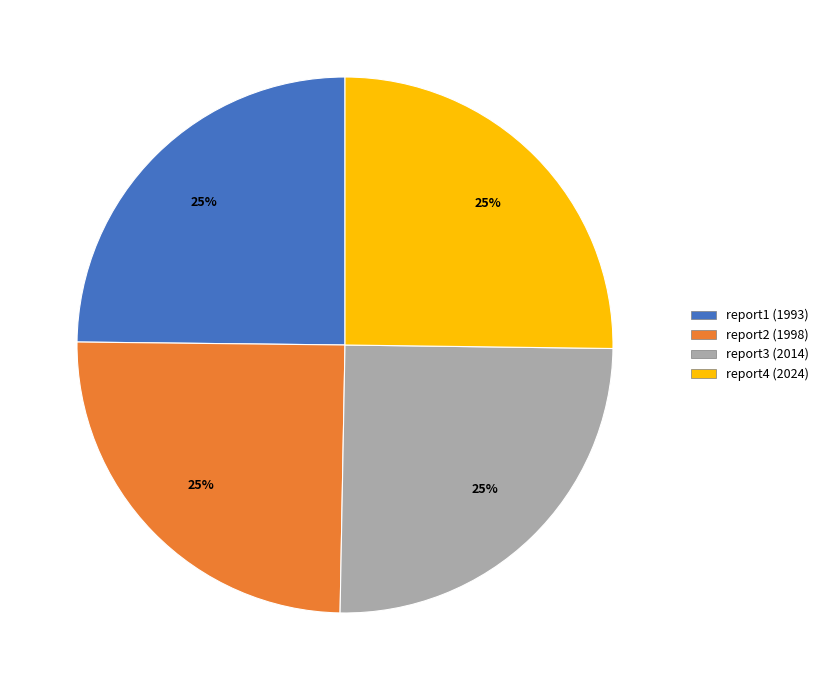

To the nearest percent, what percentage of the pie is report4 (2024)?

25%